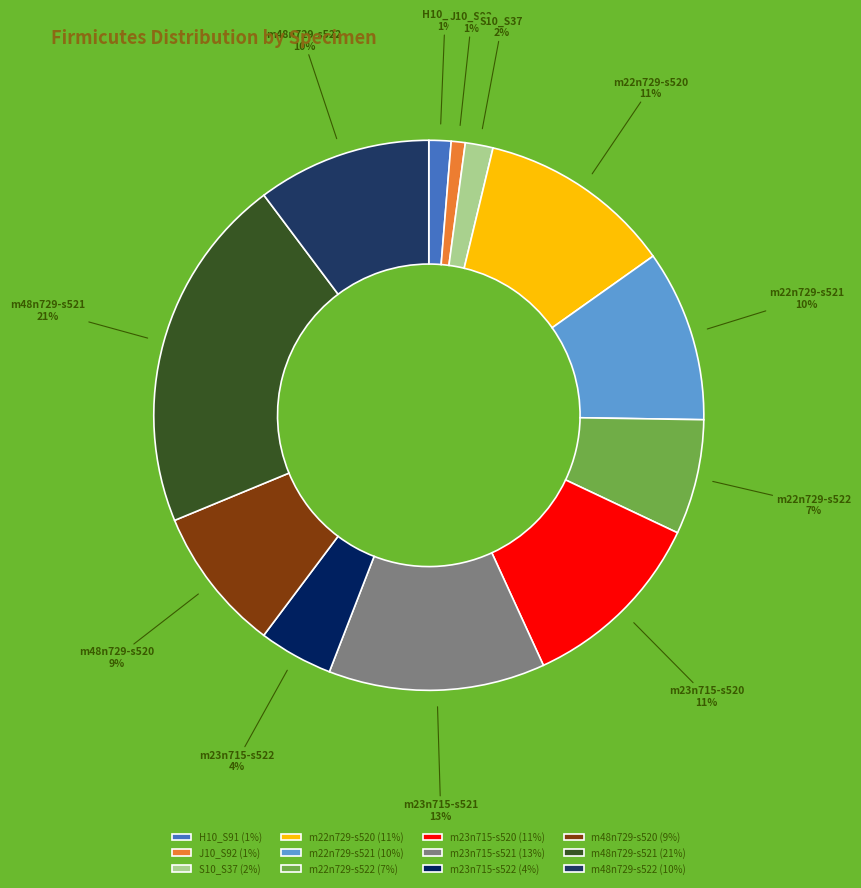

Which slice is the largest?

m48n729-s521